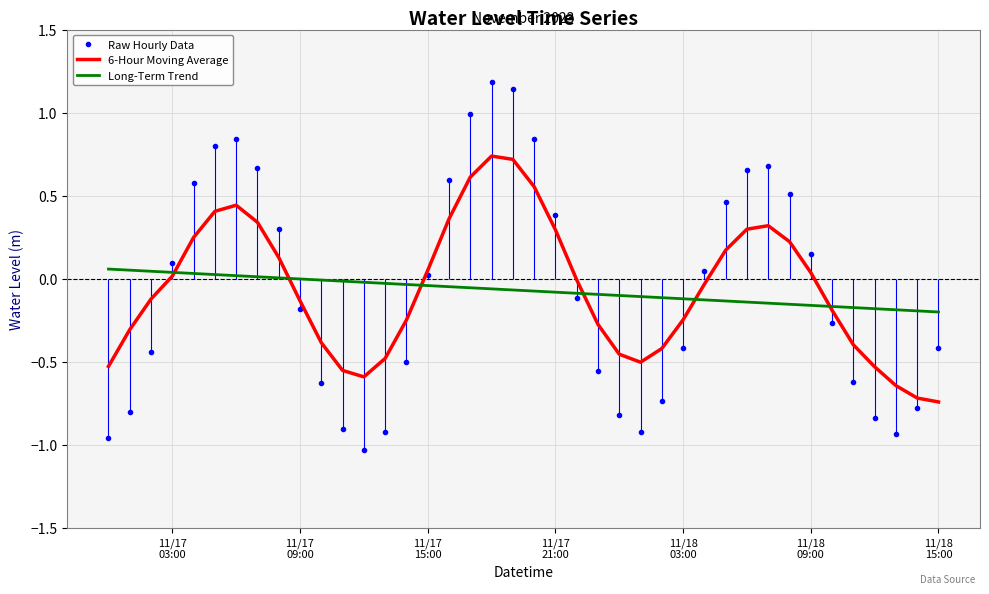

How many data points in 6-Hour Moving Average are above 0?

18